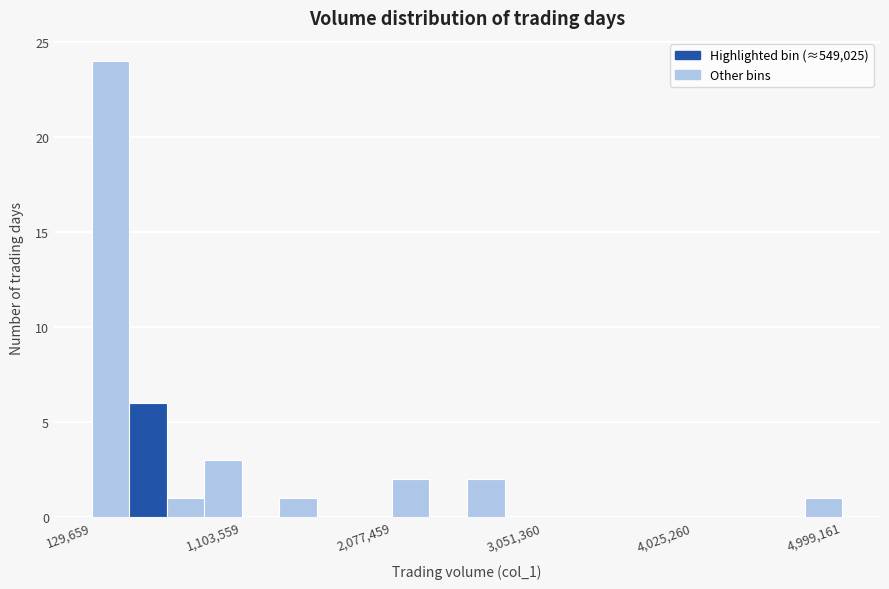

Read against the x-axis, roughly where is the centre of the tallest bar?

300000